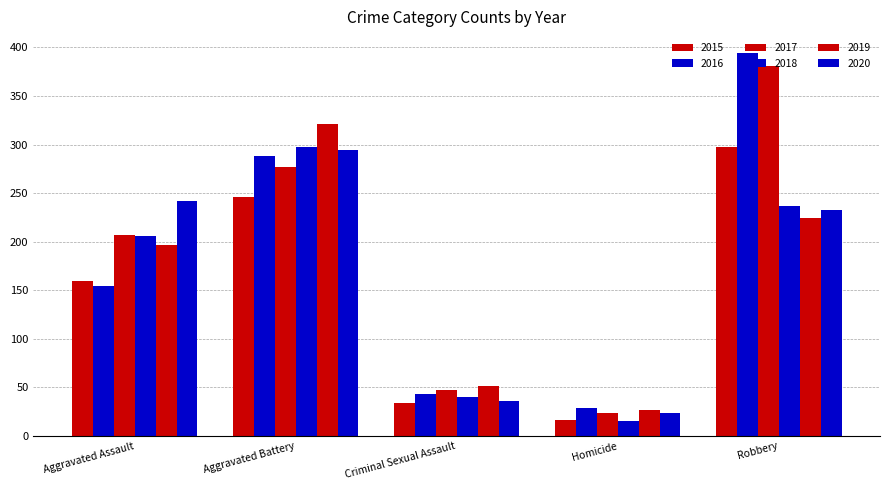

What is the spread (max minus min) of values at Homicide?

14